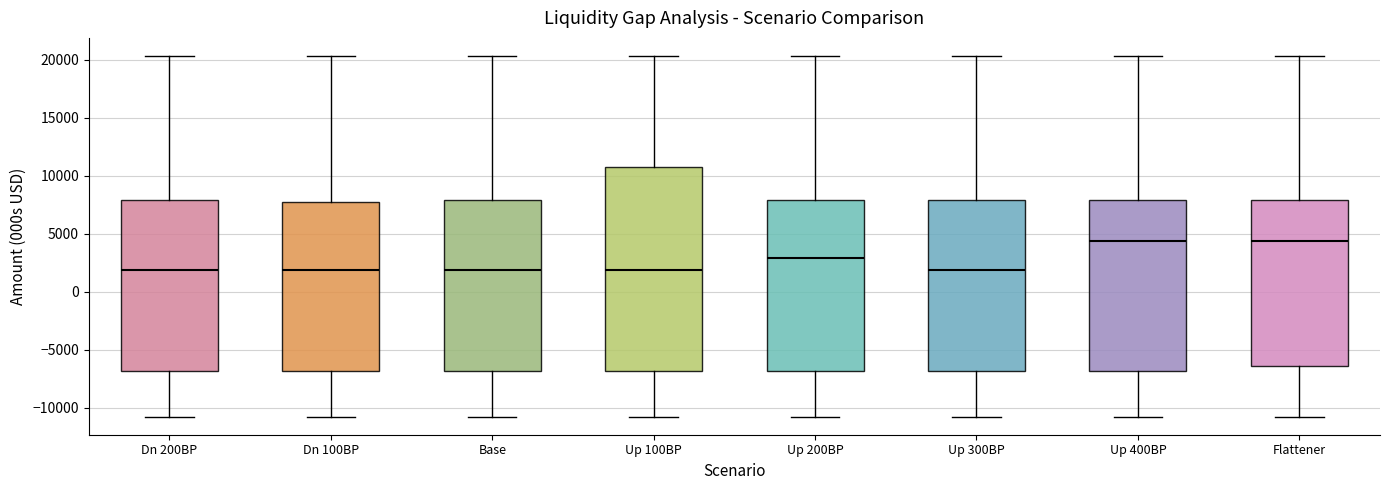

Reading left to right, transcribe this box plot: for each box, give where its median line is, the range the box spans, and where its two whiskers end, as read against the y-axis. The values are not printed on the chart, so give them approximately, as read against the axis.

Dn 200BP: median 2000, box -7000 to 8000, whiskers -11000 to 20500
Dn 100BP: median 2000, box -7000 to 8000, whiskers -11000 to 20500
Base: median 2000, box -7000 to 8000, whiskers -11000 to 20500
Up 100BP: median 2000, box -7000 to 11000, whiskers -11000 to 20500
Up 200BP: median 3000, box -7000 to 8000, whiskers -11000 to 20500
Up 300BP: median 2000, box -7000 to 8000, whiskers -11000 to 20500
Up 400BP: median 4500, box -7000 to 8000, whiskers -11000 to 20500
Flattener: median 4500, box -6500 to 8000, whiskers -11000 to 20500